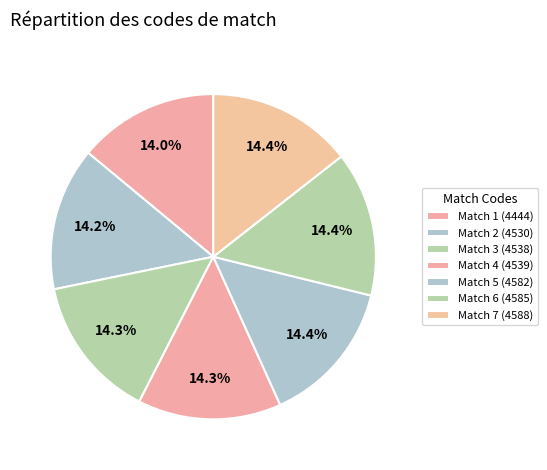

True or false: Match 6 (4585) accounts for 14% of the total.

True